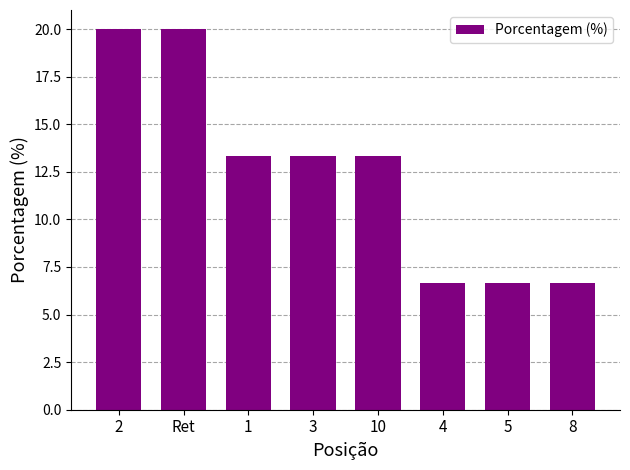

What is the difference between the second highest and minimum values?

13.3